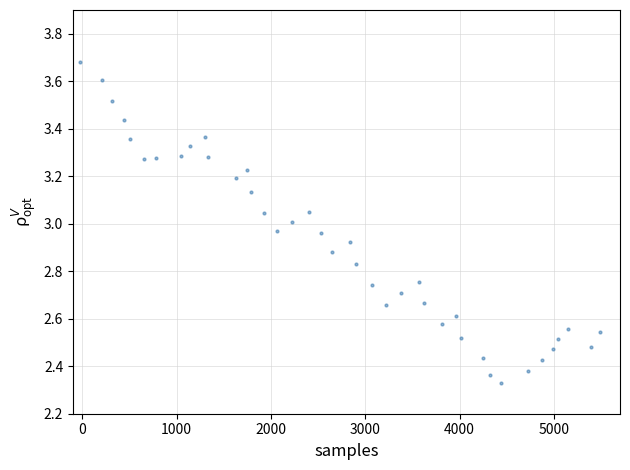

What is the range of X values (max minus min)?

5510.5